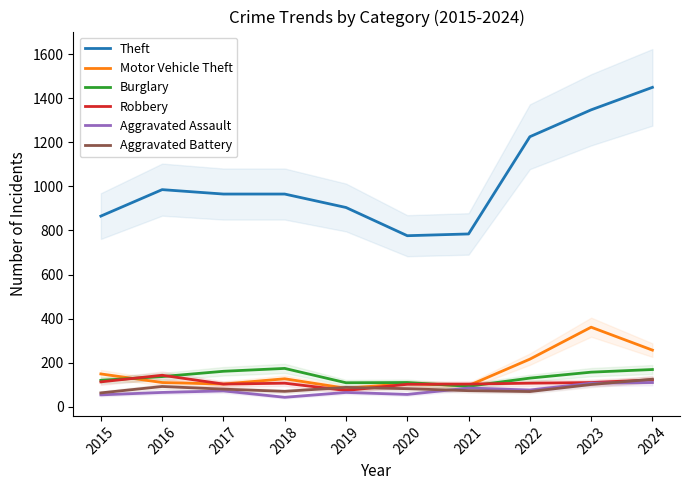

Is the value of Theft at 2015 greater than the value of Aggravated Assault at 2024?

Yes